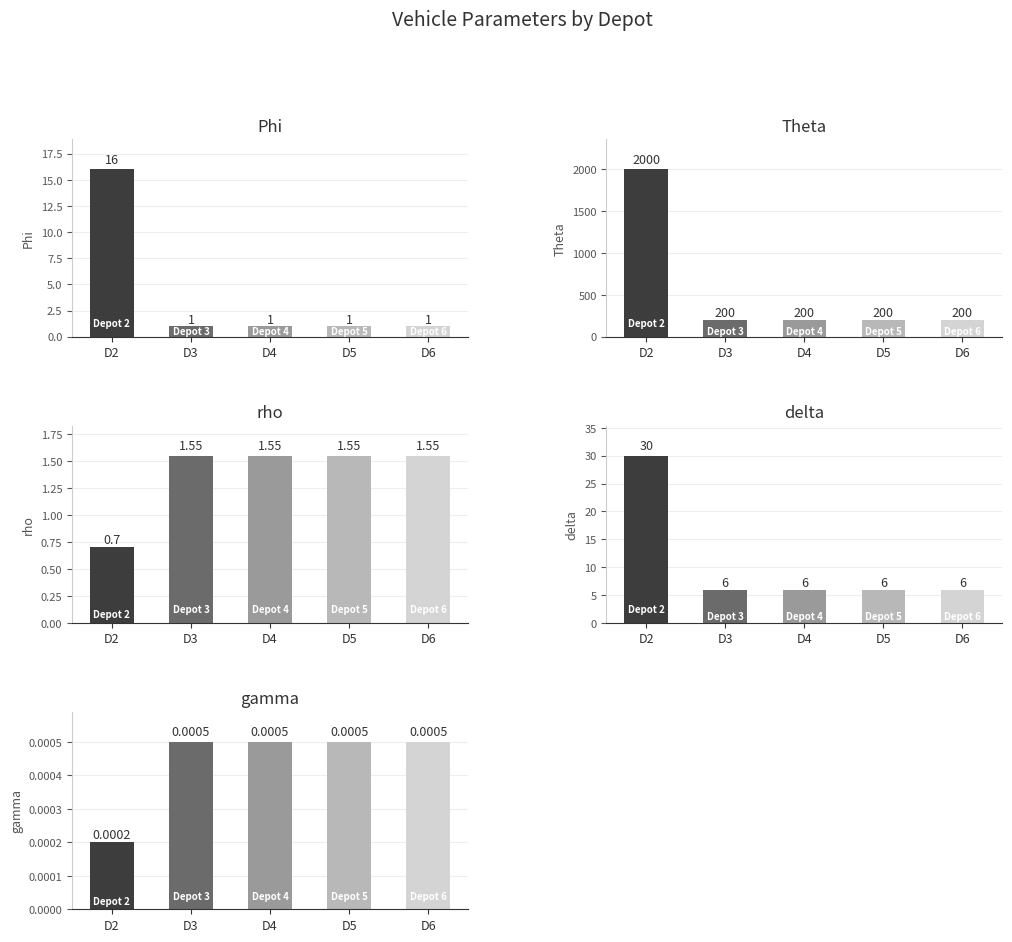

At which label does rho reach its minimum?

D2